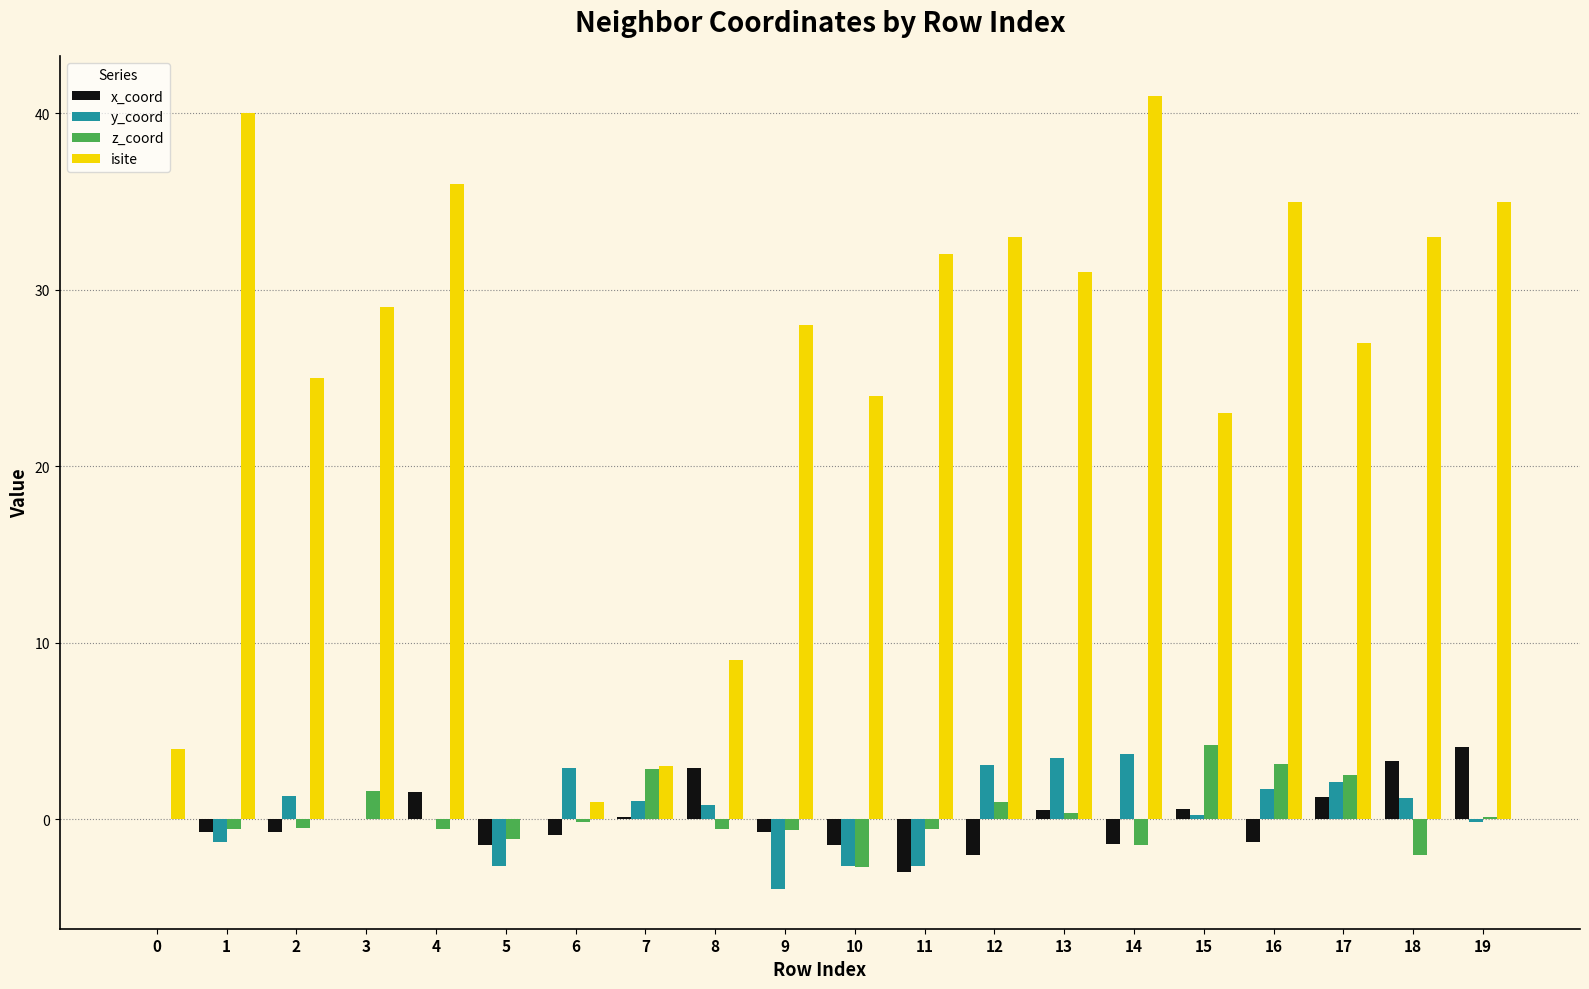

True or false: isite has a value of 41.0 at 14.

True